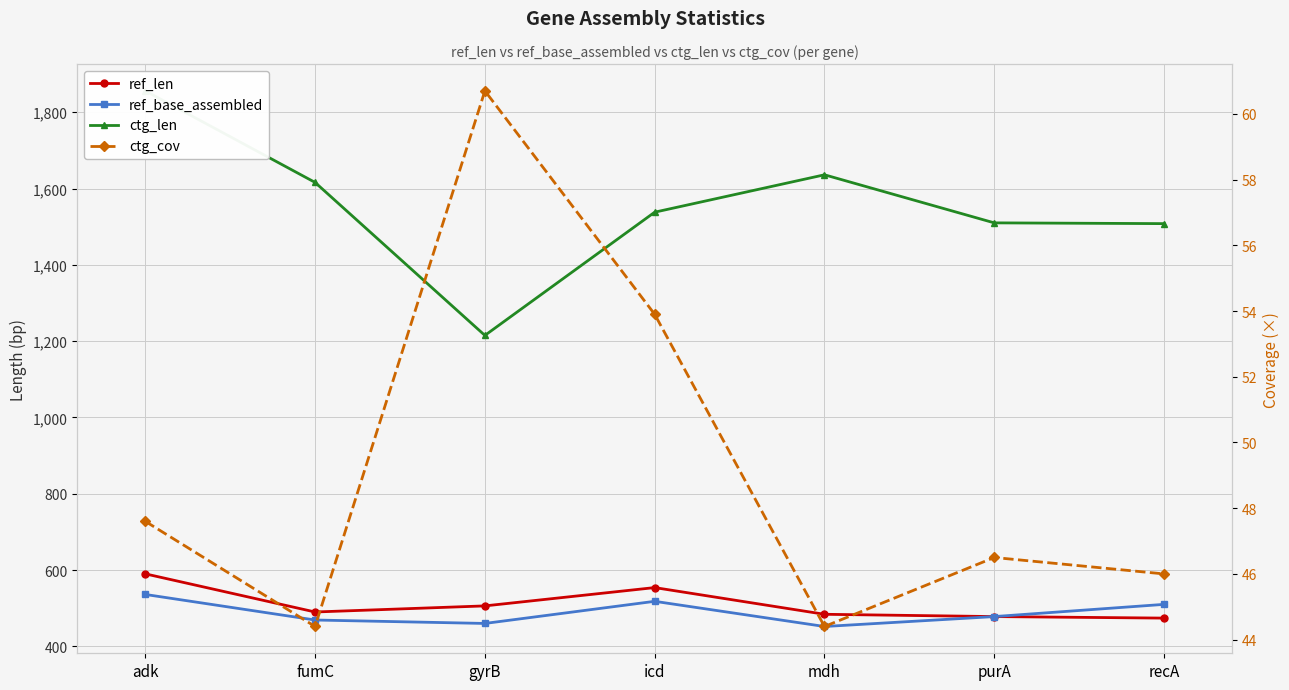

True or false: ctg_cov has a value of 27.5 at purA.

False